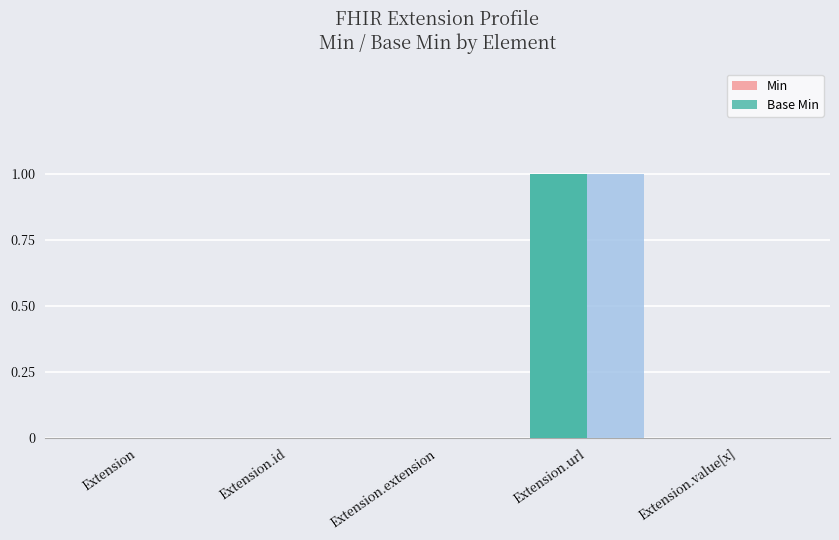

List the labels in order of Base Min value, largest first.

Extension.url, Extension, Extension.id, Extension.extension, Extension.value[x]